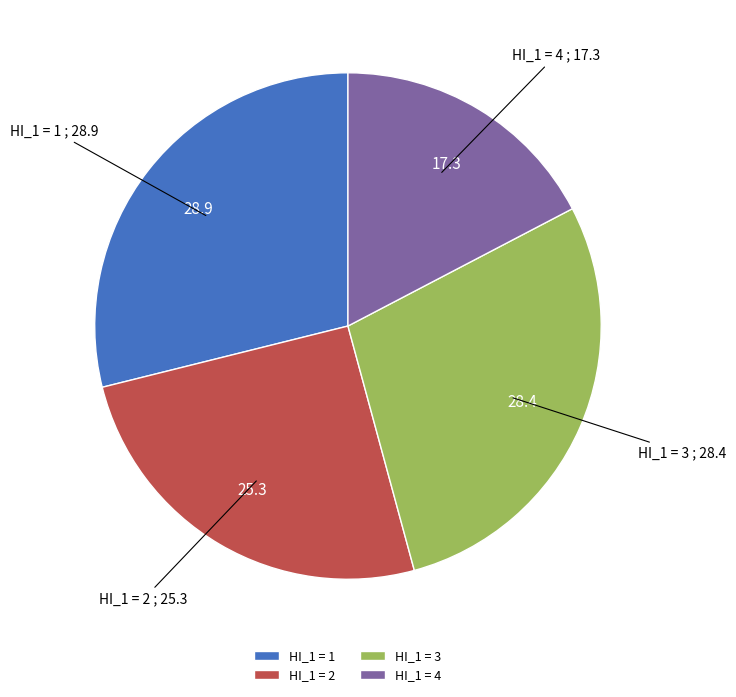

Is it true that HI_1 = 1 is 19% of the pie?

False